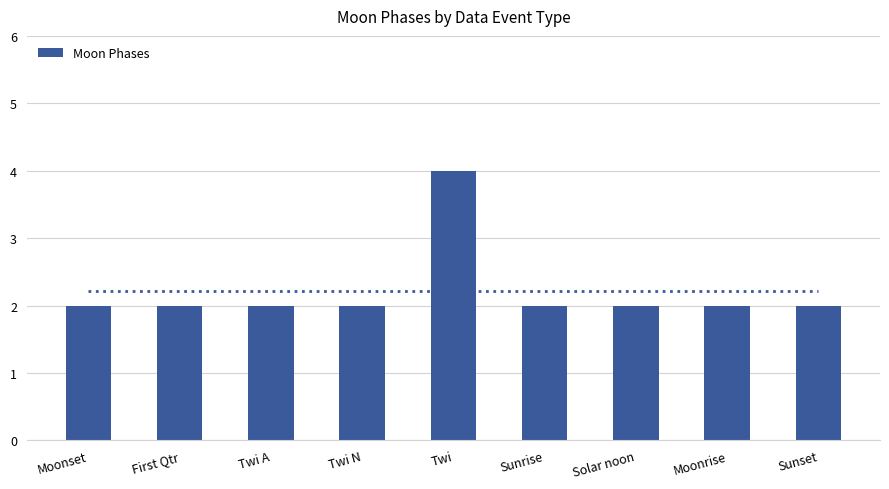

The chart shows a value of 2 at Twi A. True or false?

True